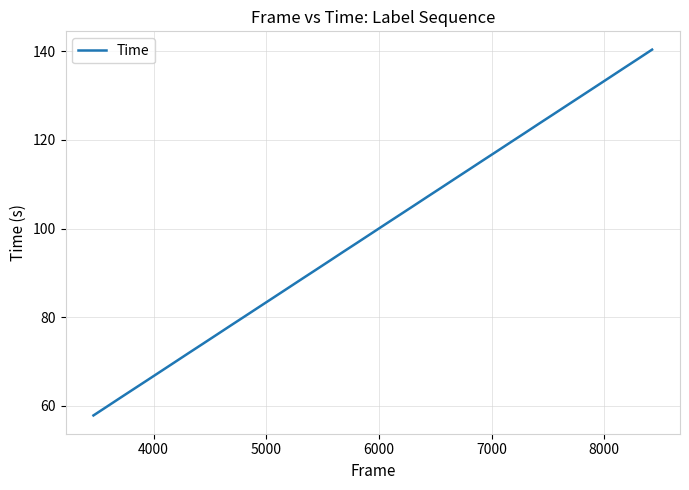

What is the difference between the maximum and minimum values?

82.6